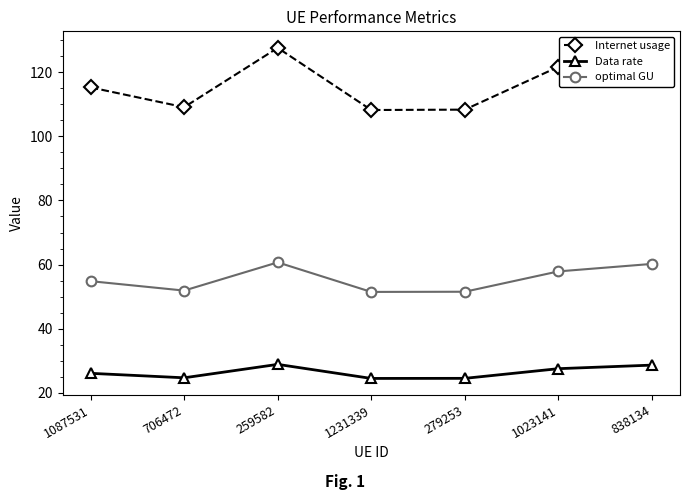

Which series has the largest range (max minus min)?

Internet usage